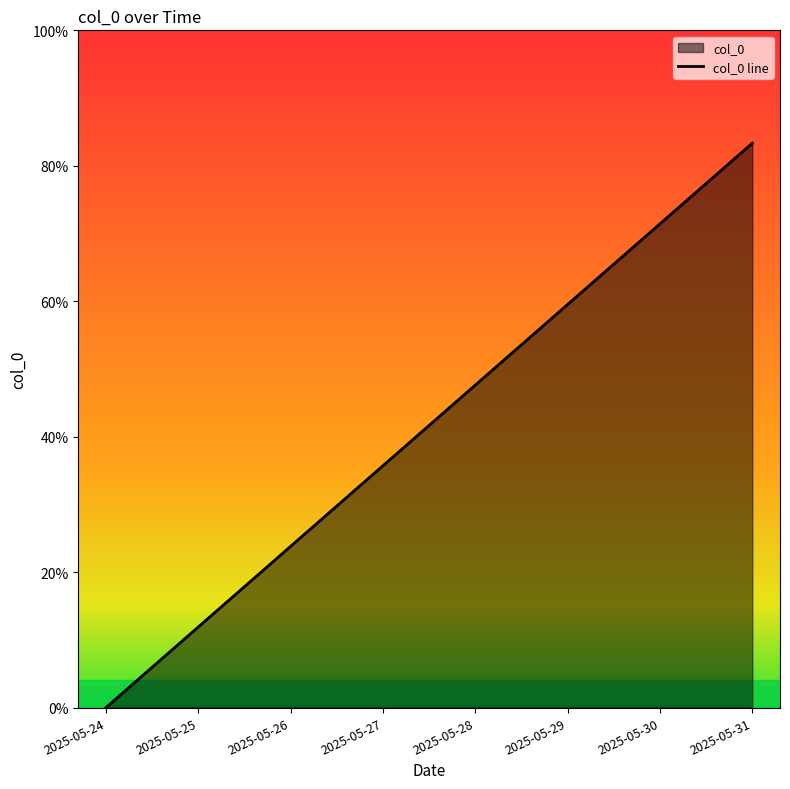

How many lines are shown in the chart?

1